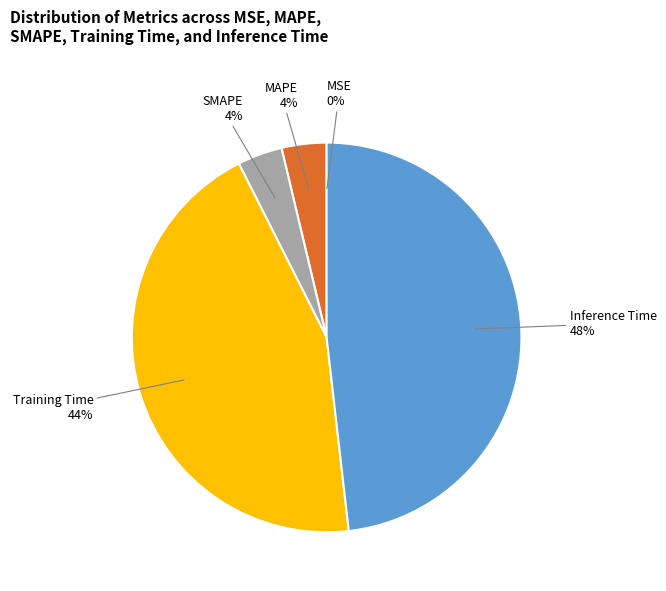

Which category has the biggest portion of the pie?

Inference Time